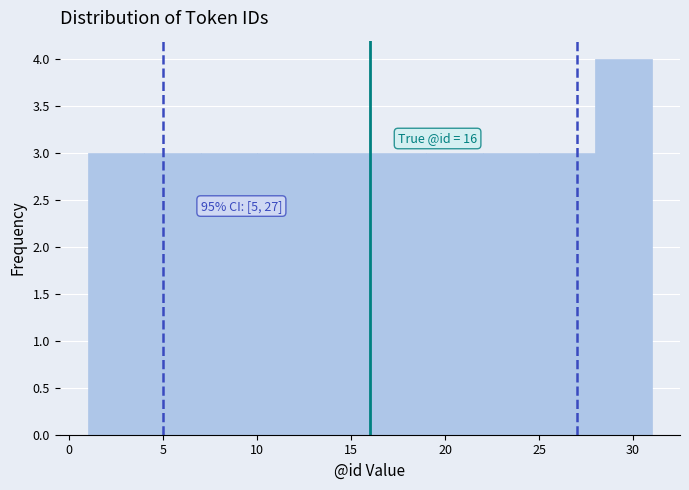

Which range on the x-axis has the tallest bar?

28 to 31